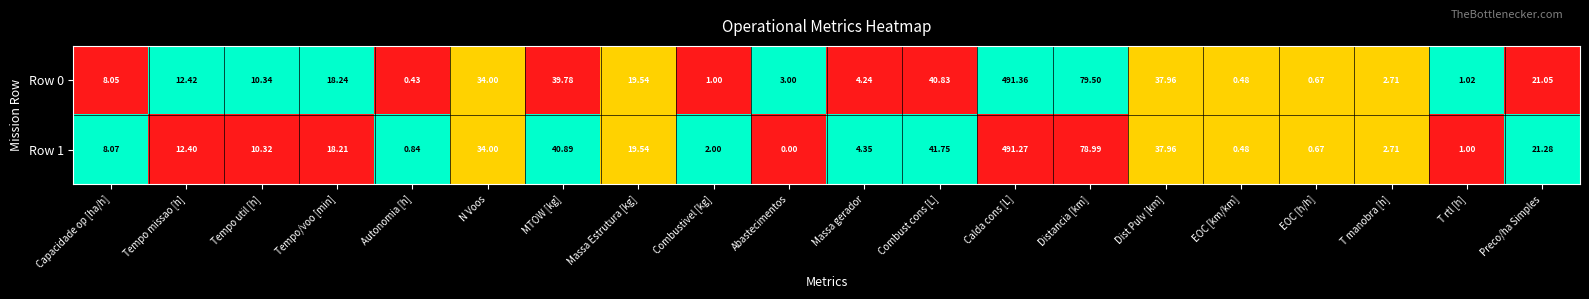

Rank the categories by Row 0 value from lowest to highest.

Autonomia [h], EOC [km/km], EOC [h/h], Combustivel [kg], T rtl [h], T manobra [h], Abastecimentos, Massa gerador, Capacidade op [ha/h], Tempo util [h], Tempo missao [h], Tempo/voo [min], Massa Estrutura [kg], Preco/ha Simples, N Voos, Dist Pulv [km], MTOW [kg], Combust cons [L], Distancia [km], Calda cons [L]